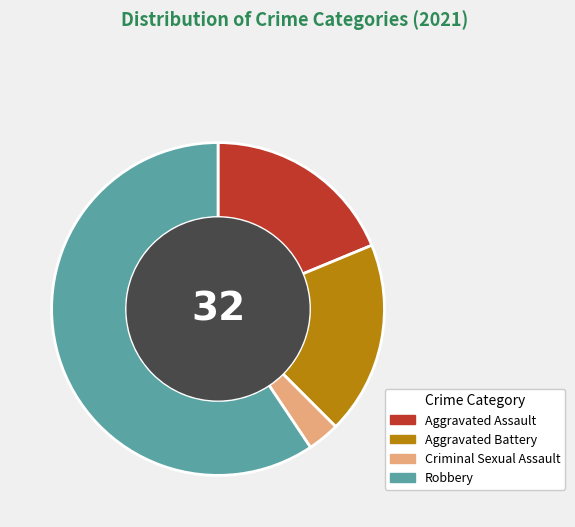

Count the number of slices in the pie.

4